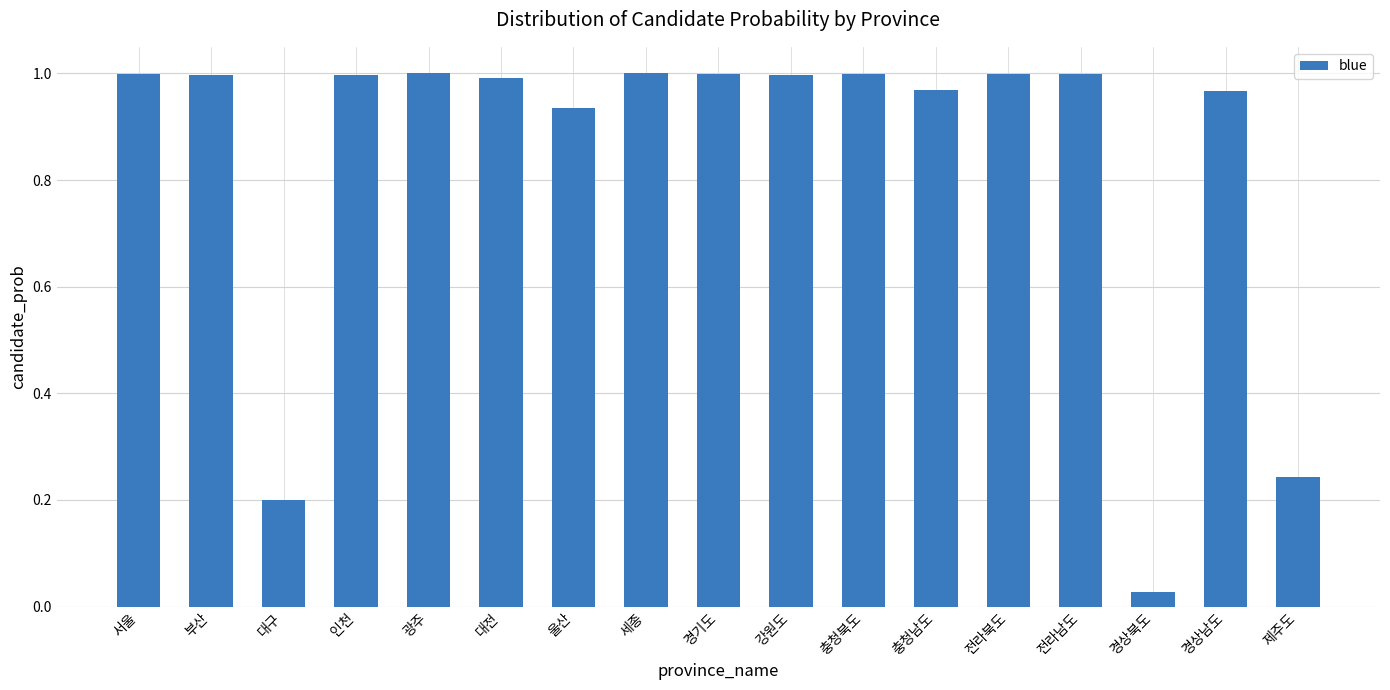

True or false: the data shows 1.0 at 세종.

True